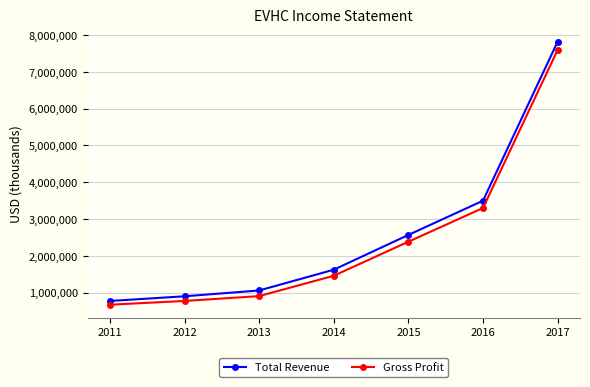

True or false: Total Revenue and Gross Profit cross at least once.

False